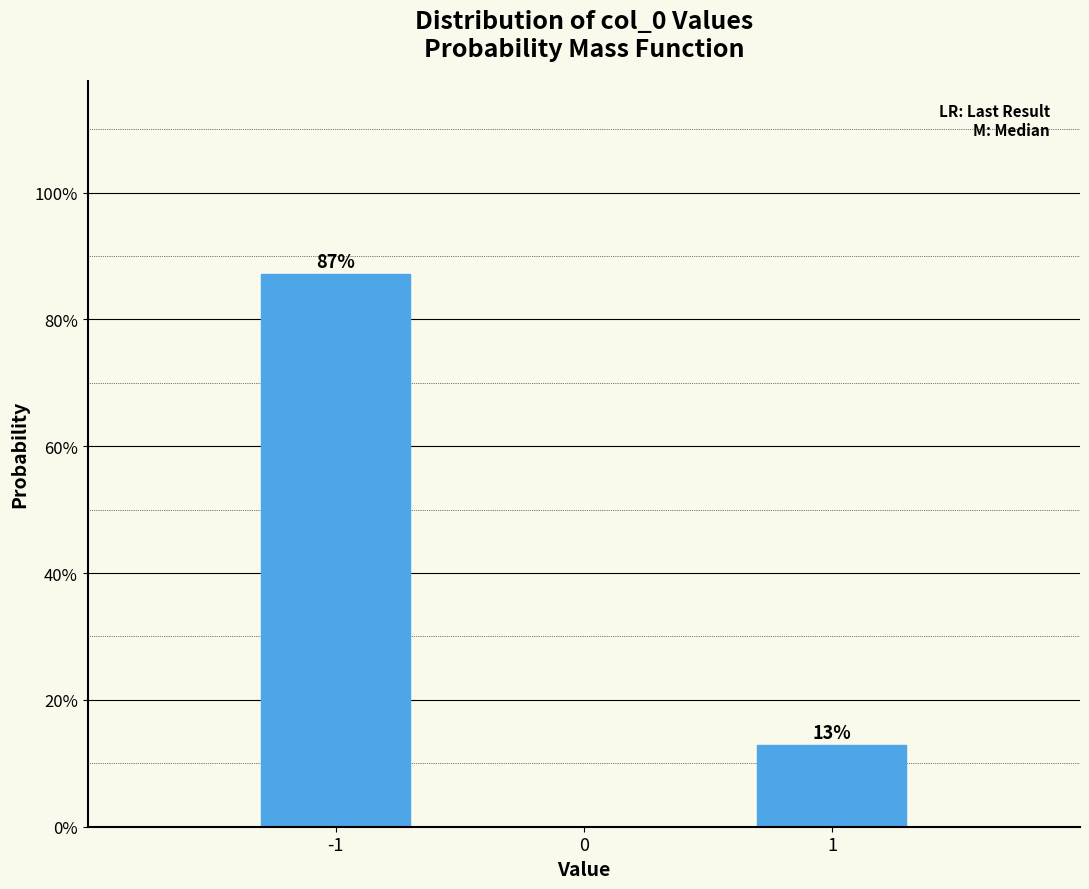

Does the chart contain any negative values?

No